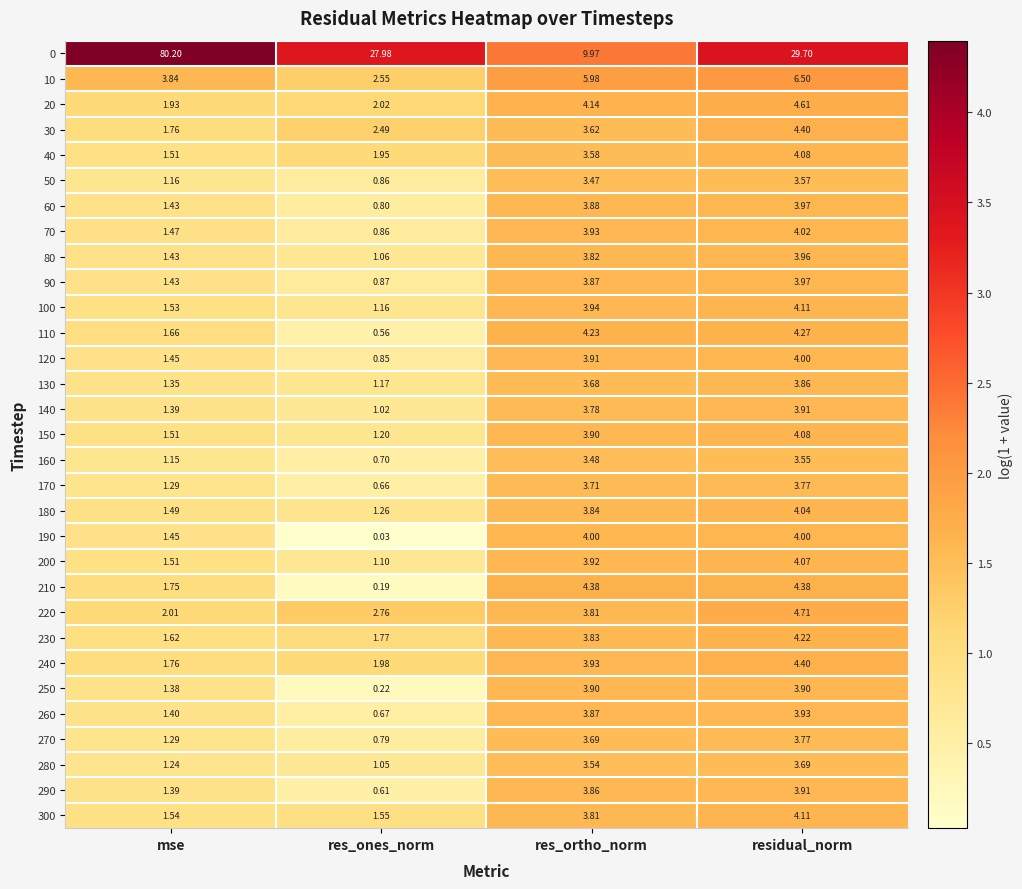

Rank the categories by 220 value from lowest to highest.

mse, res_ones_norm, res_ortho_norm, residual_norm